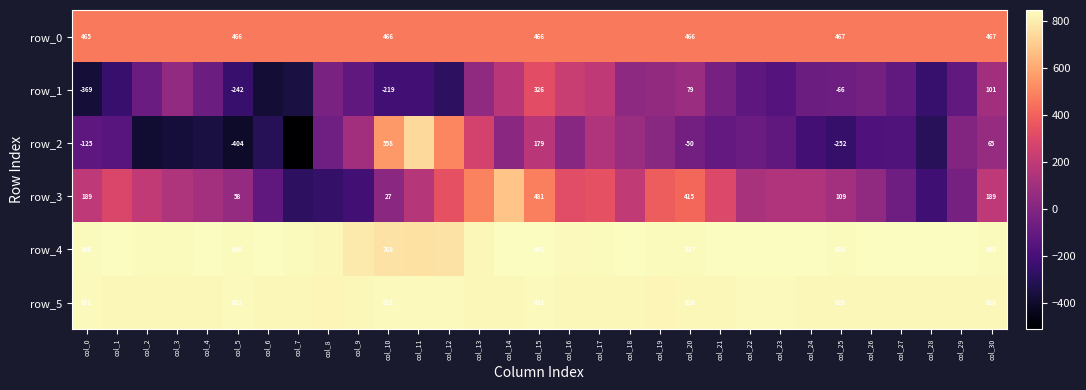

Is the value of row_2 at col_28 greater than the value of row_5 at col_29?

No